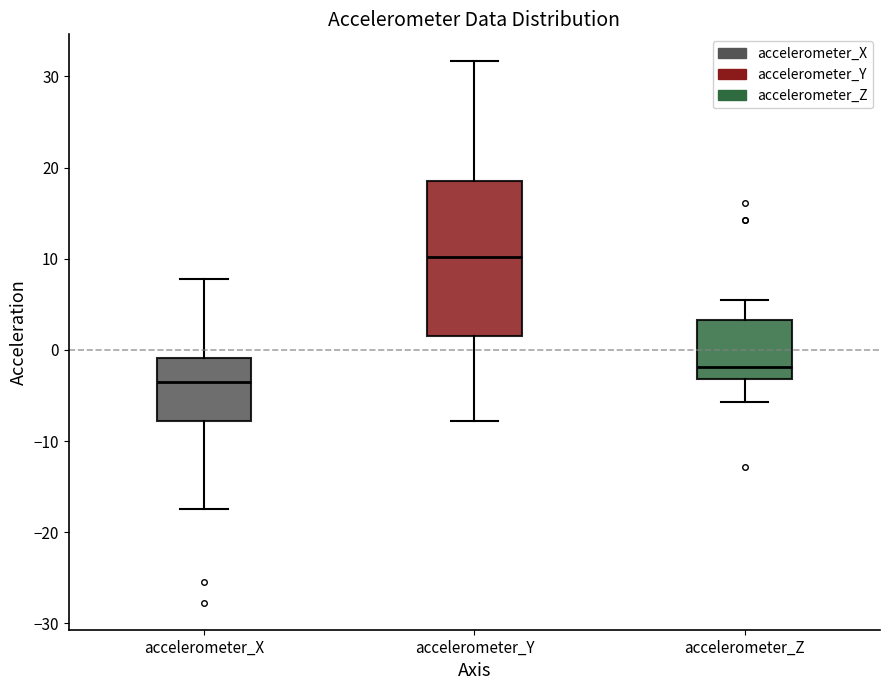

Comparing the boxes themselves (not the whiskers), which one is the tallest?

accelerometer_Y